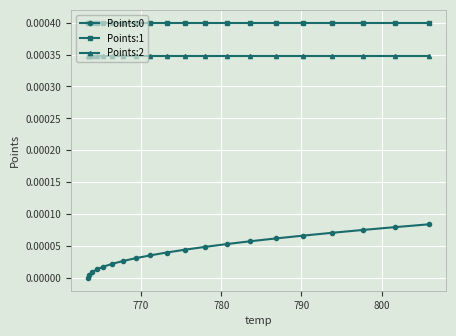

True or false: Points:2 and Points:1 intersect in this chart.

False